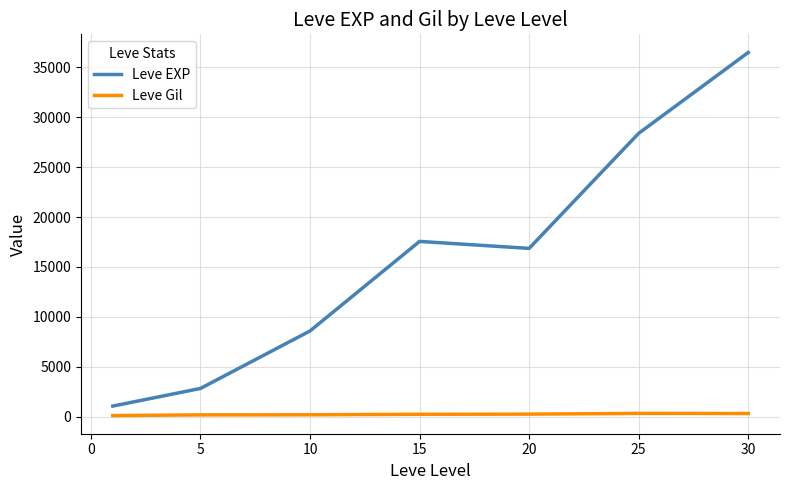

Is this an area chart (filled region under the line)?

No